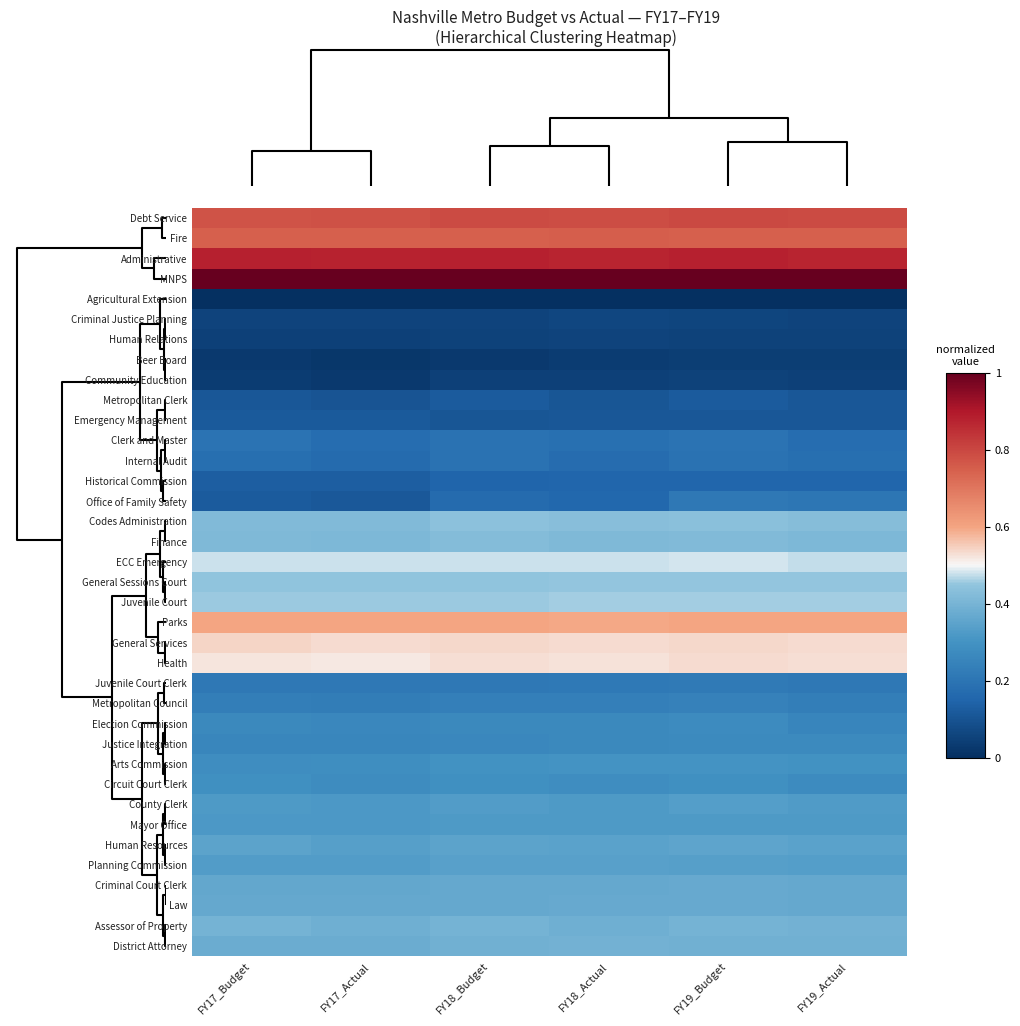

Rank the series by their maximum value, from lowest to highest.

Agricultural Extension, Beer Board, Community Education, Human Relations, Criminal Justice Planning, Emergency Management, Metropolitan Clerk, Historical Commission, Internal Audit, Clerk and Master, Office of Family Safety, Juvenile Court Clerk, Metropolitan Council, Justice Integration, Election Commission, Circuit Court Clerk, Arts Commission, Mayor Office, County Clerk, Planning Commission, Human Resources, Criminal Court Clerk, Law, District Attorney, Assessor of Property, Finance, Codes Administration, General Sessions Court, Juvenile Court, ECC Emergency, Health, General Services, Parks, Fire, Debt Service, Administrative, MNPS